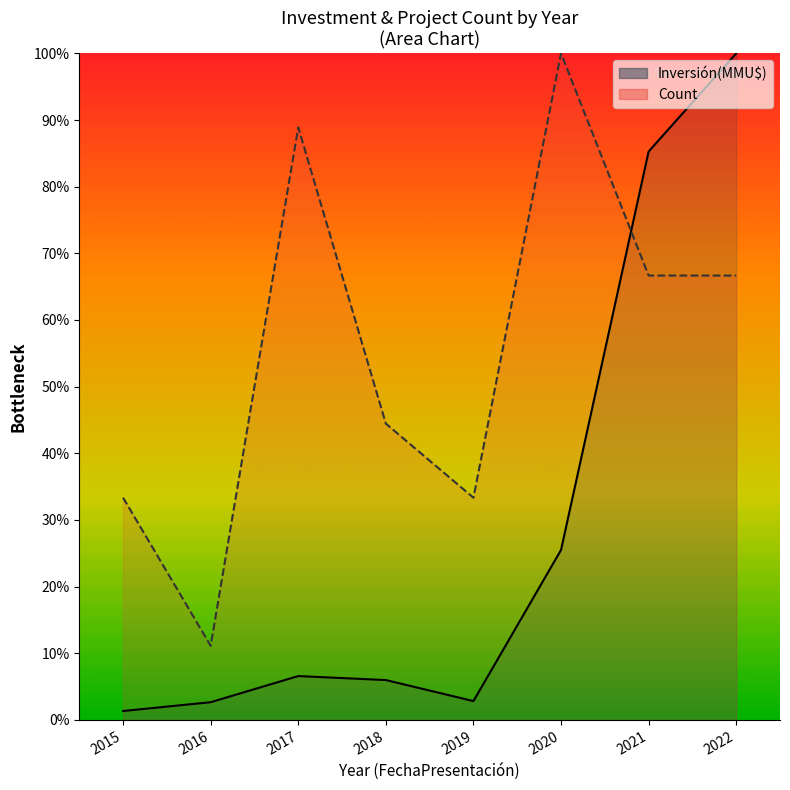

How many data points in Count line are less than 66?

4